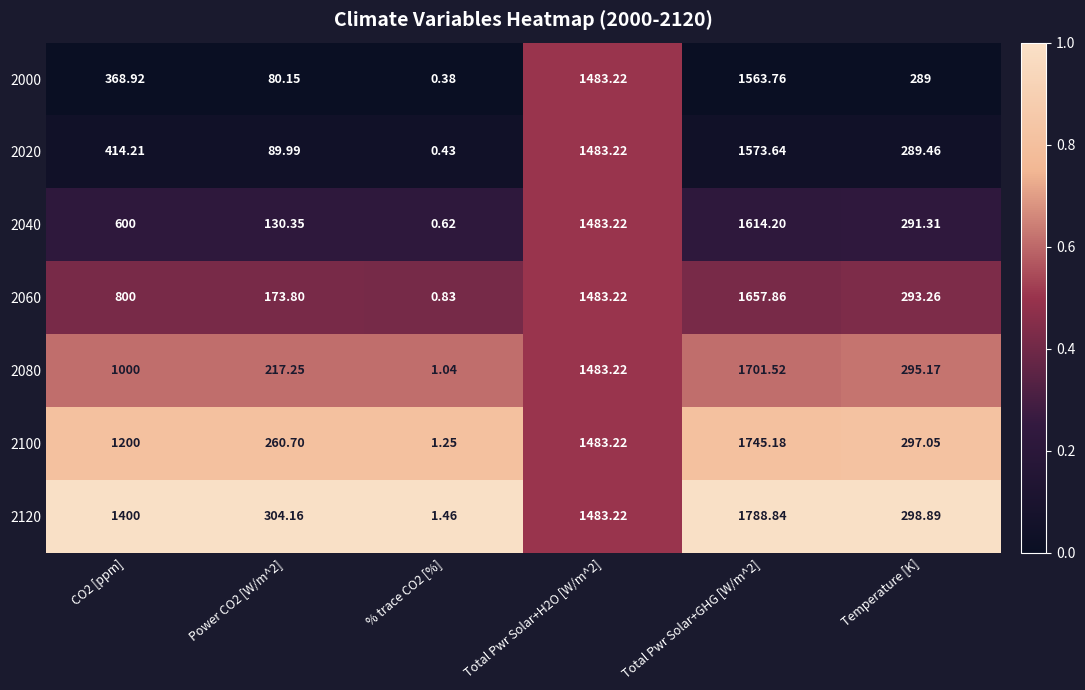

How many values in the 2020 series exceed 414?

3